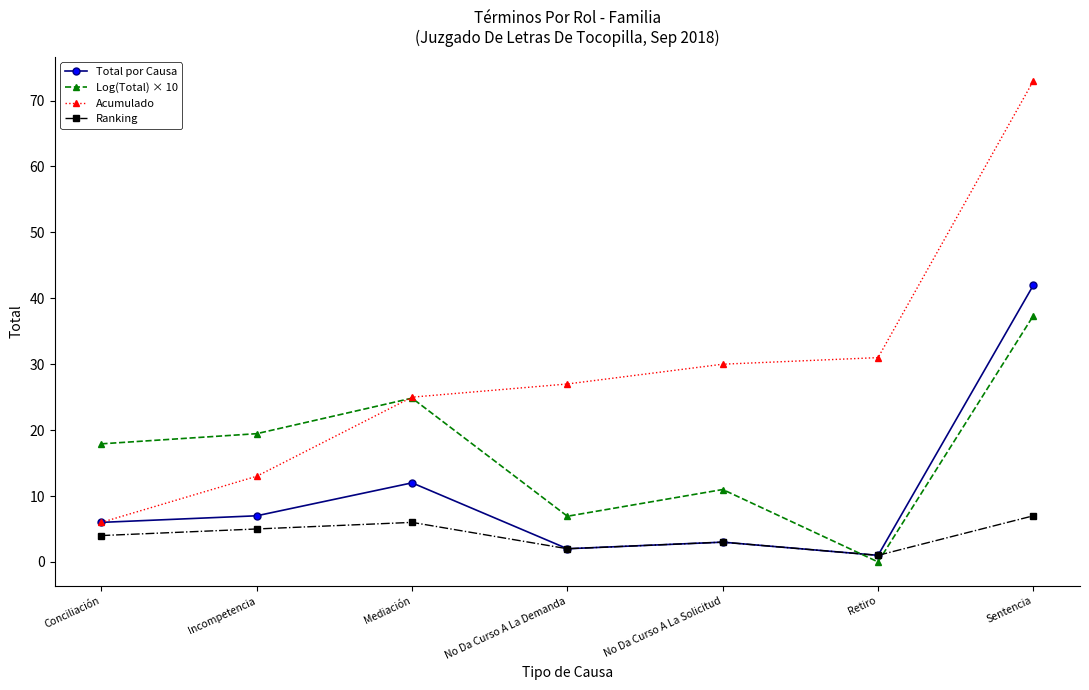

Rank the series by their average value, from lowest to highest.

Ranking, Total por Causa, Log(Total) × 10, Acumulado